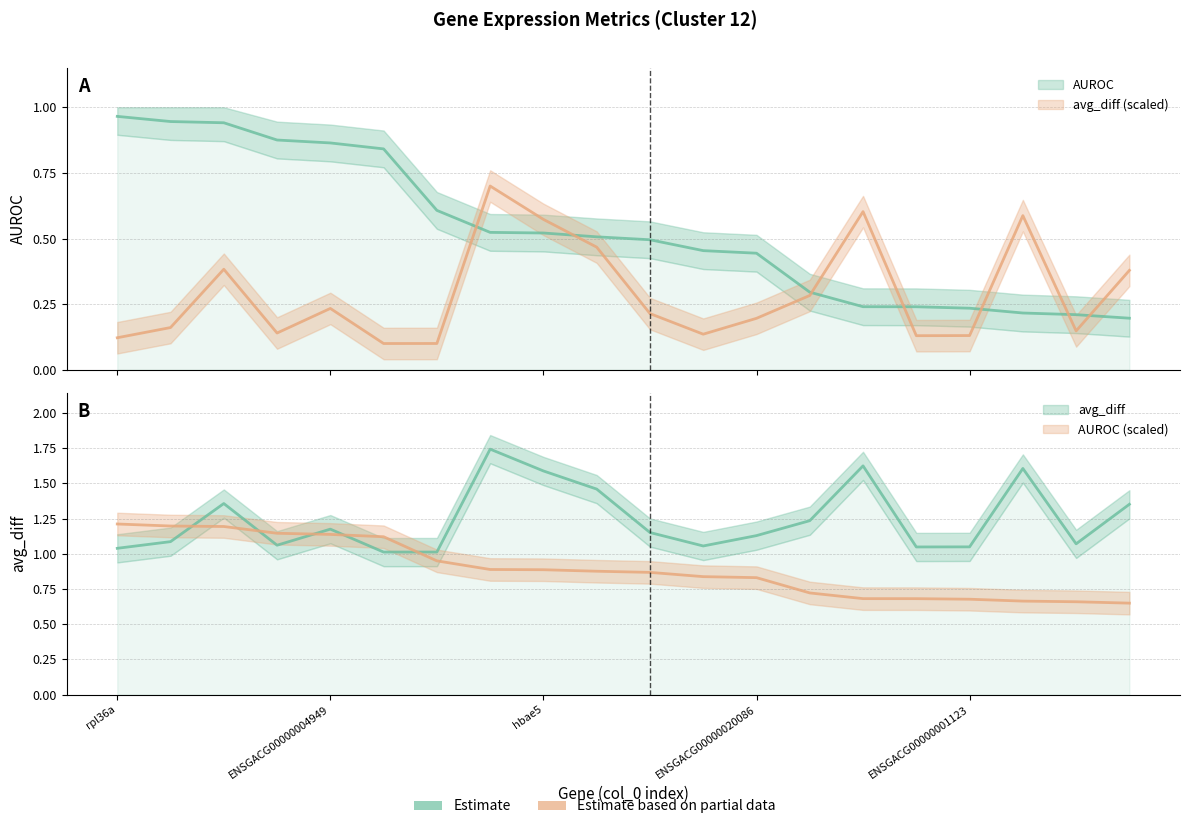

What is the total value across all series at ENSGACG00000012665?

1.9